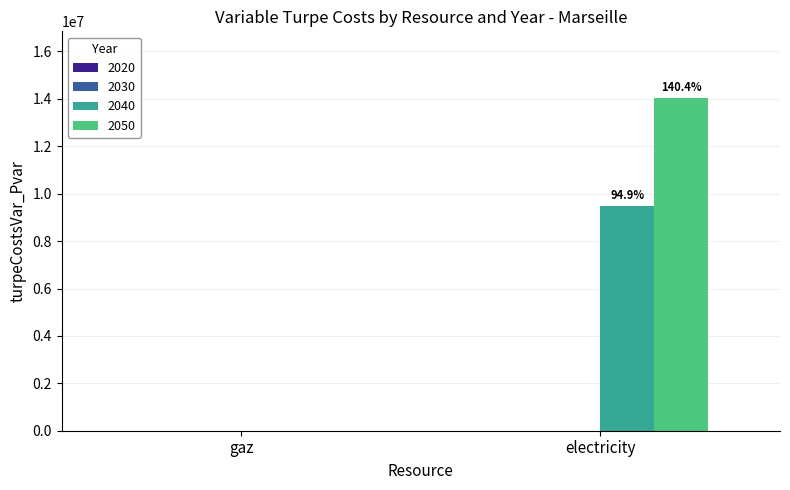

Which series has the largest total across all categories?

2050